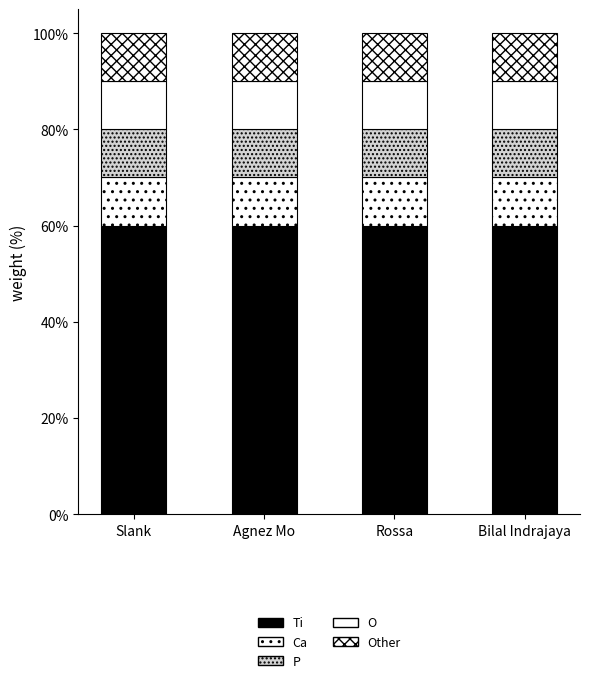

Are the bars grouped side by side (vs. stacked)?

No